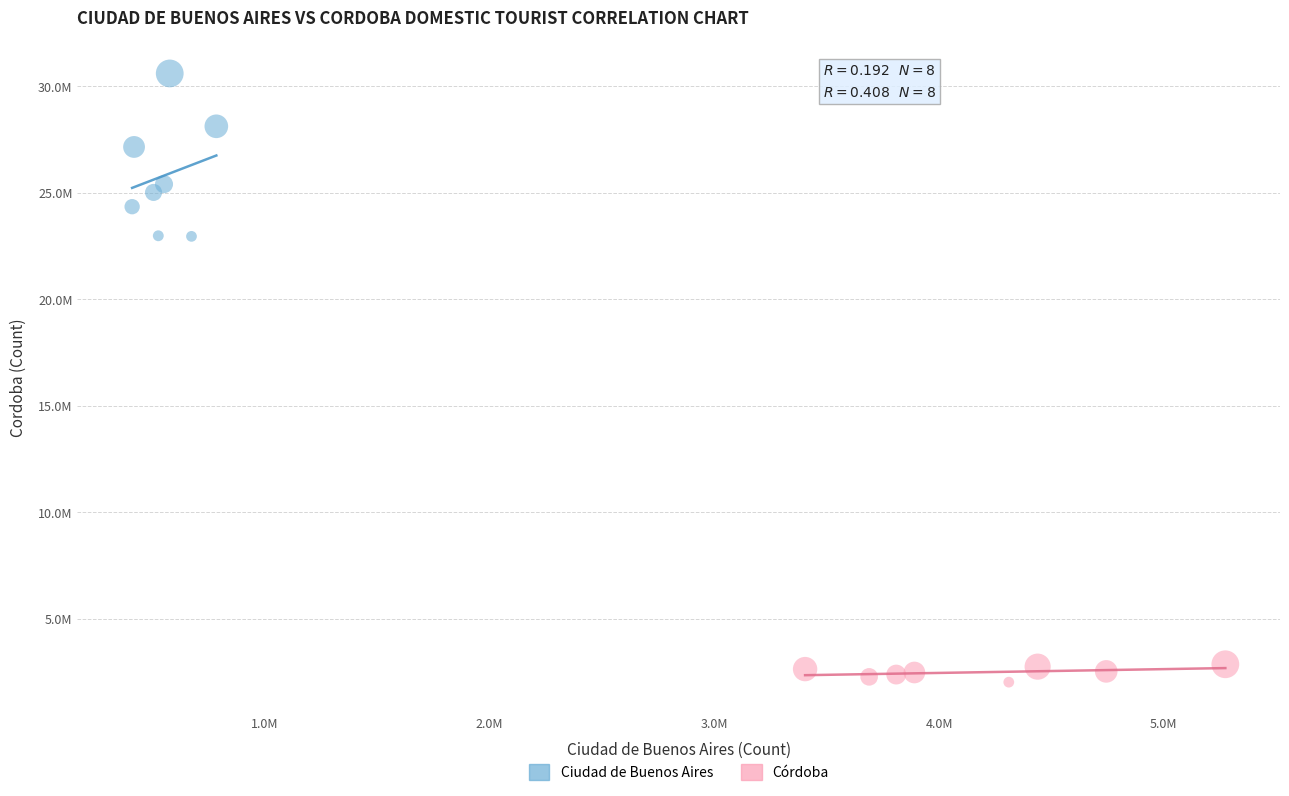

Which series contains the highest Y value?

Ciudad de Buenos Aires